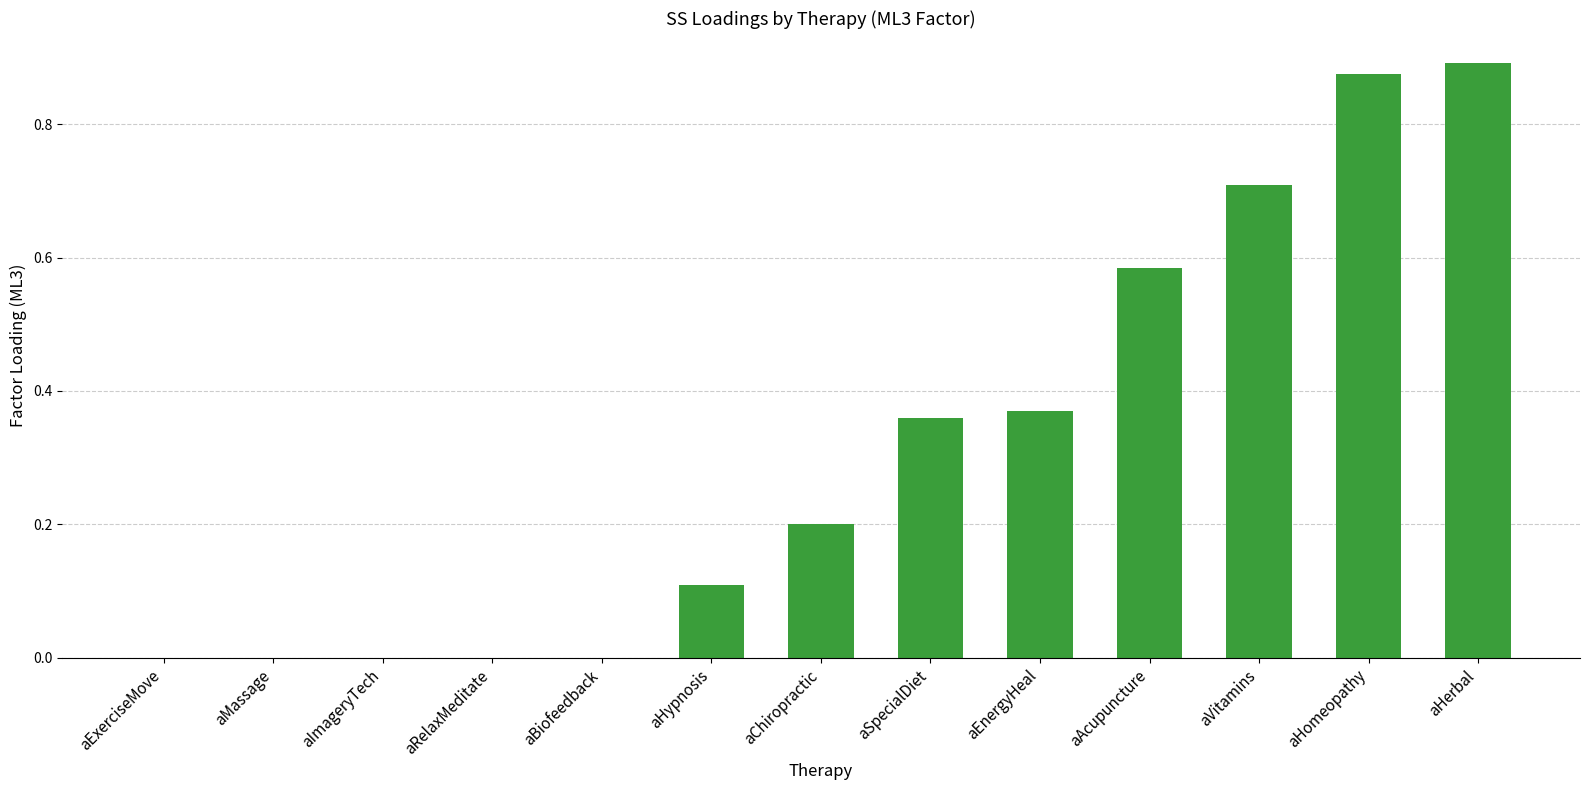

Are the bars grouped side by side (vs. stacked)?

No